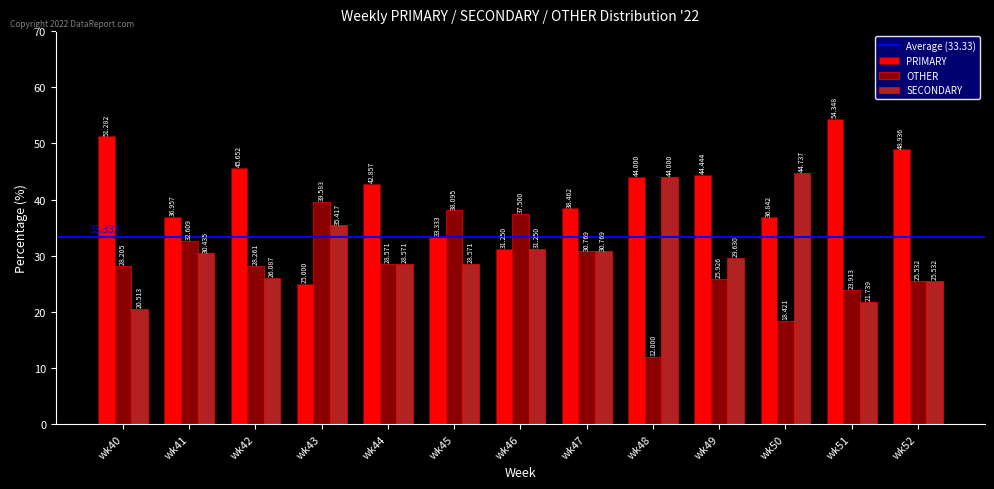

Which category has the highest value in the SECONDARY series?

wk50